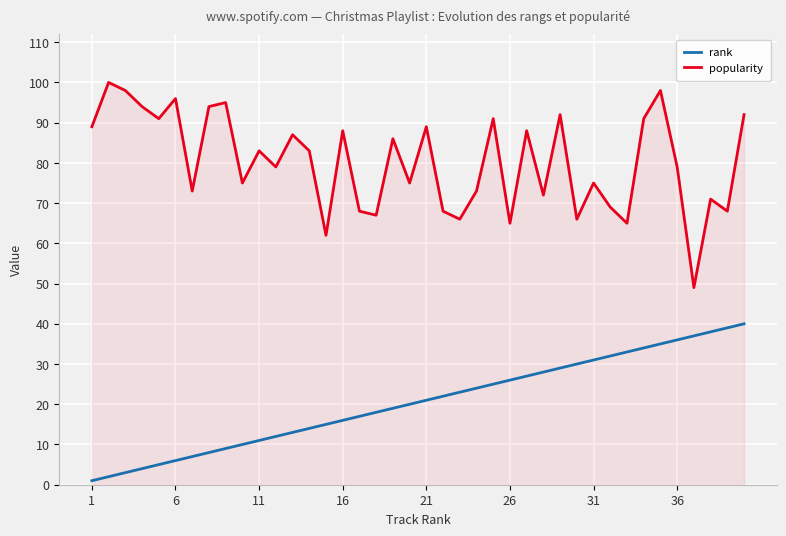

Does the chart display data point markers on the line(s)?

No